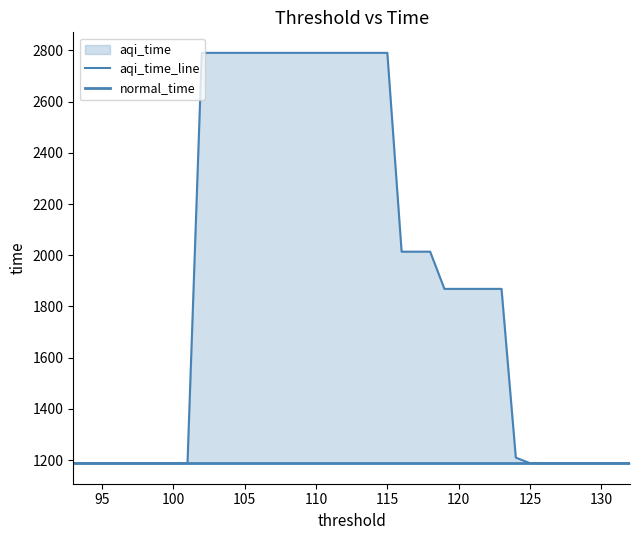

What is the sum of all aqi_time_line values?

75857.4